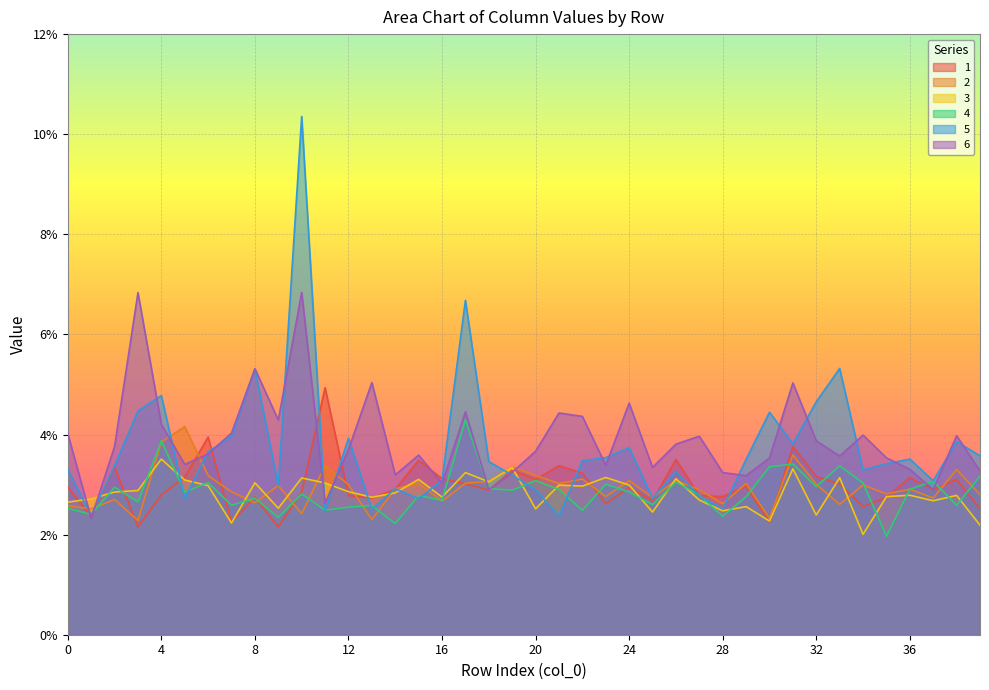

Which category has the highest value in the 6 series?

10